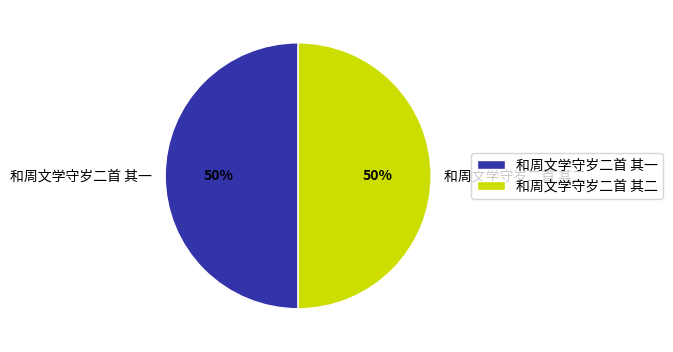

To the nearest percent, what is the average slice percentage?

50%